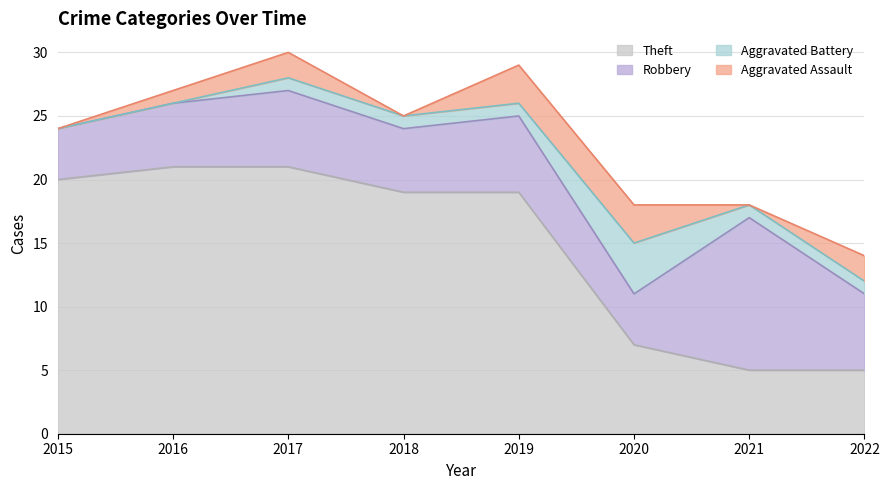

Does the chart have visible grid lines?

Yes